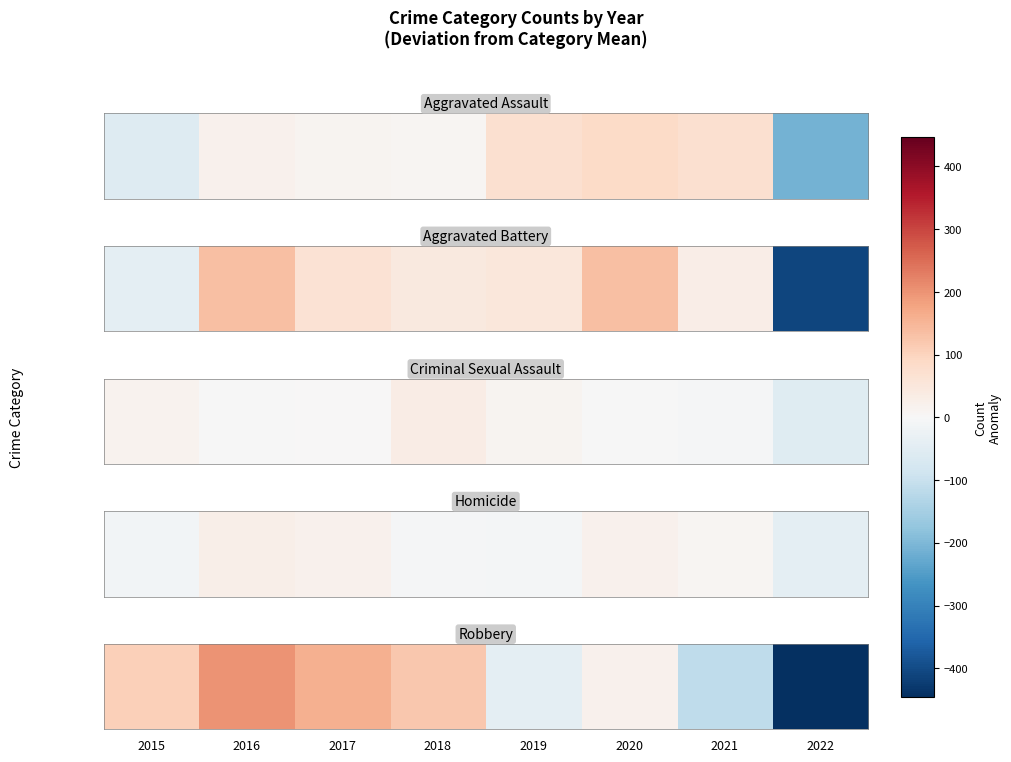

Reading left to right, what are all the values shown in this chart?

2015=105.8	2016=198.8	2017=159.8	2018=120.8	2019=-43.2	2020=18.8	2021=-114.2	2022=-446.2